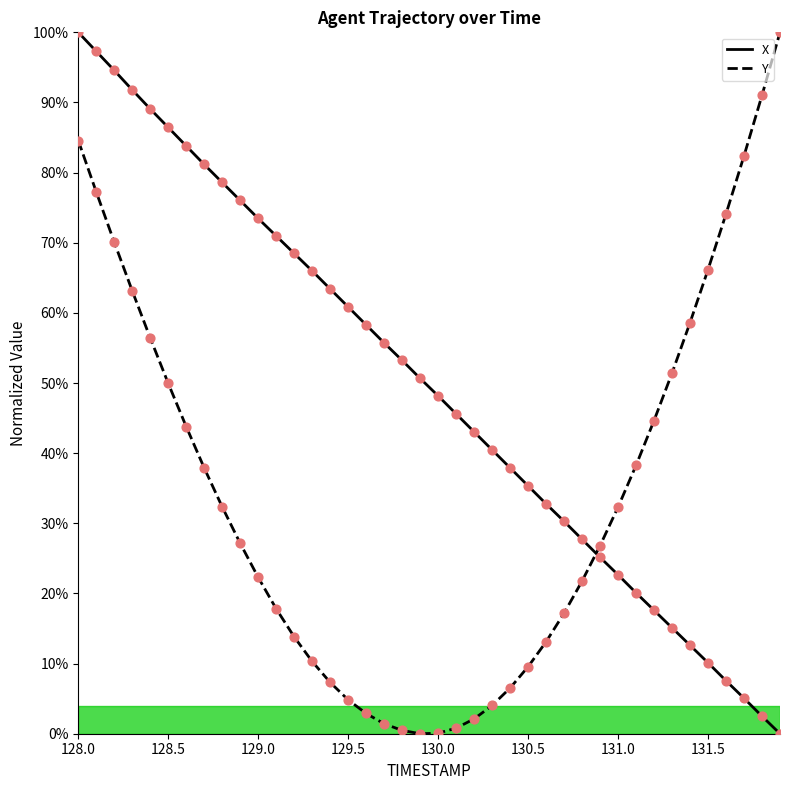

What is the maximum value shown in the chart?

100.0